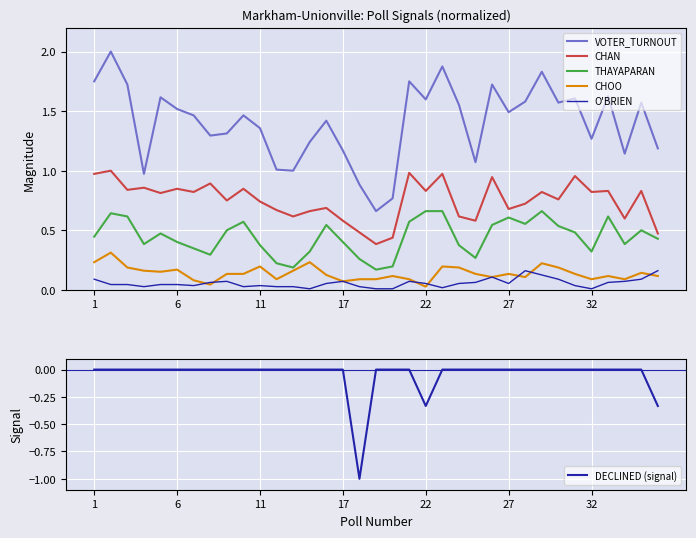

True or false: VOTER_TURNOUT and O'BRIEN intersect in this chart.

False